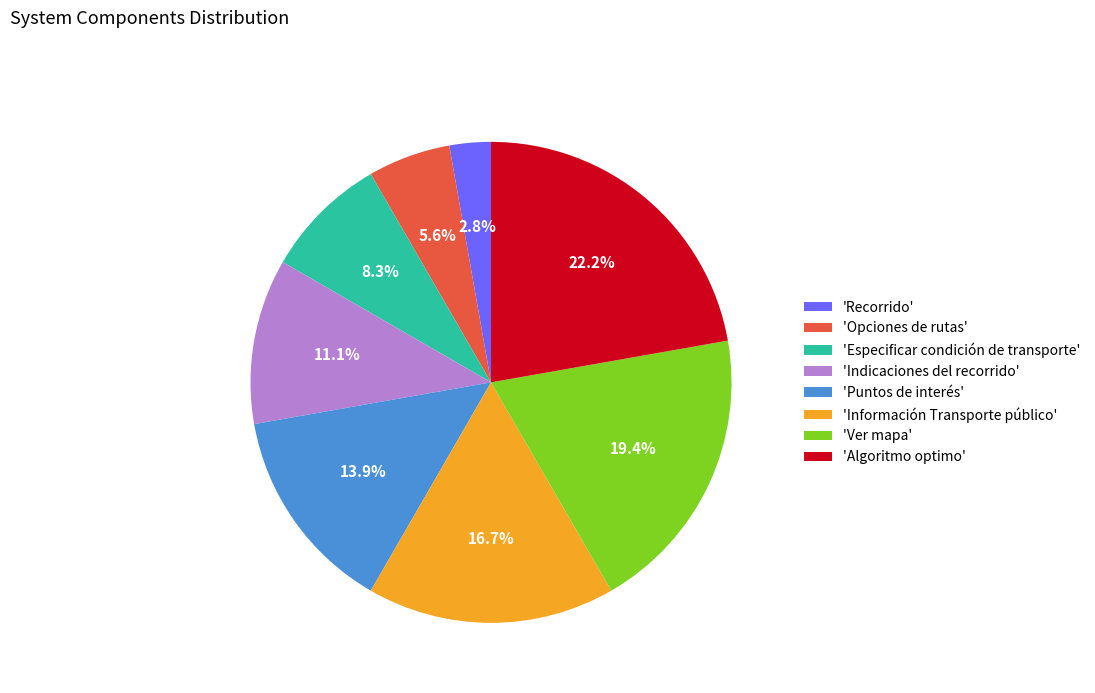

To the nearest percent, what is the difference between the largest and smallest slice percentages?

19%